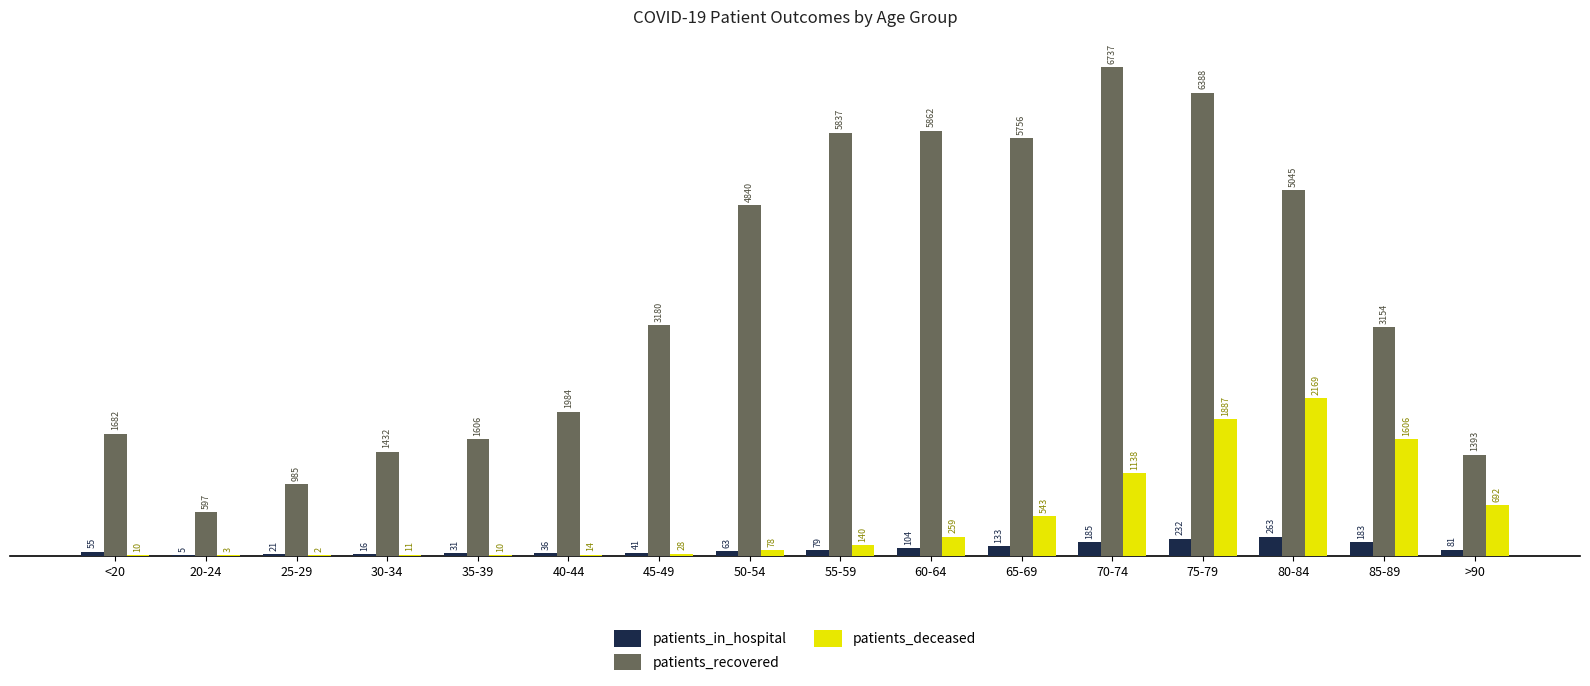

What are all the series names shown in the legend?

patients_in_hospital, patients_recovered, patients_deceased